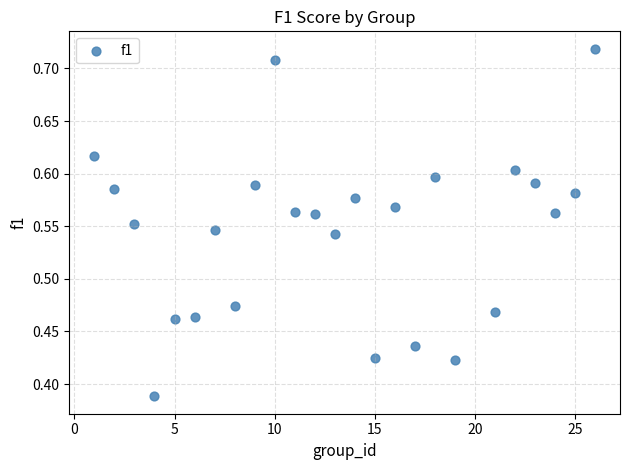

What is the range of X values (max minus min)?

25.0